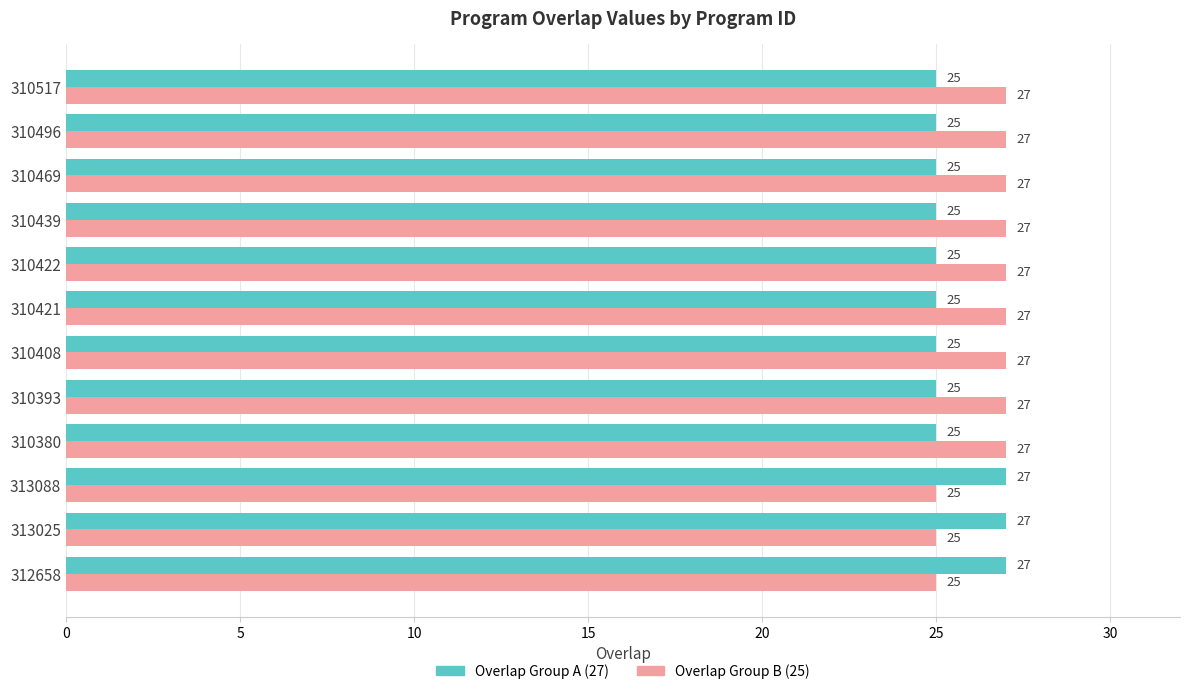

What is the smallest value displayed?

25